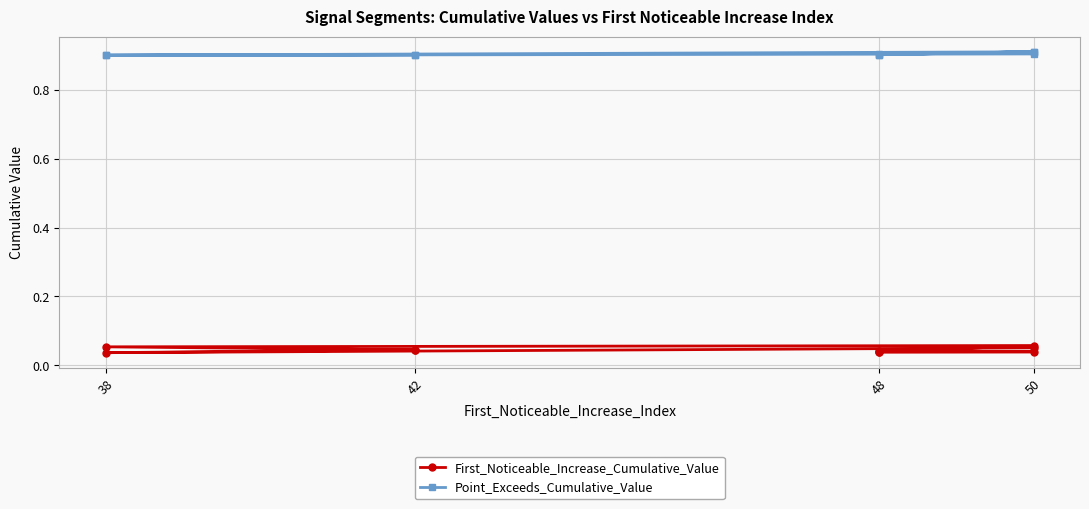

Which series has the largest range (max minus min)?

First_Noticeable_Increase_Cumulative_Value